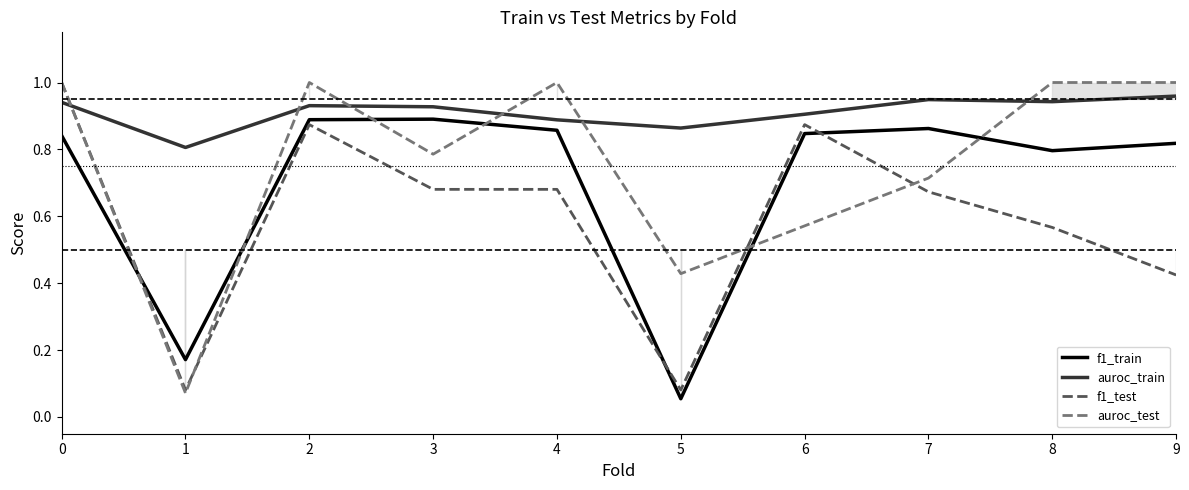

At which label is f1_test closest to 0?

1